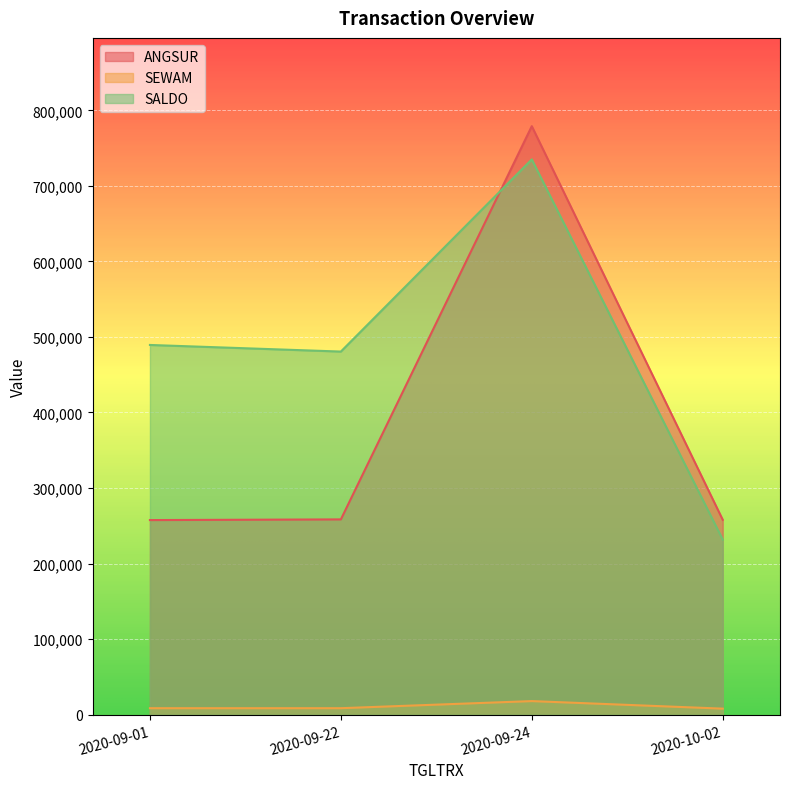

True or false: SEWAM and SALDO cross at least once.

False